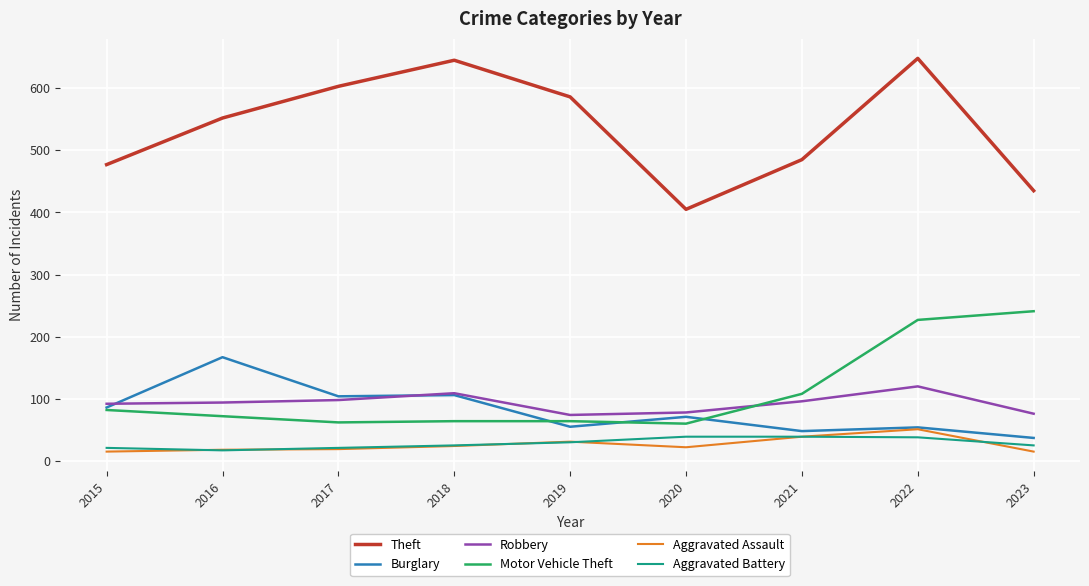

At which label is Motor Vehicle Theft closest to 150?

2021